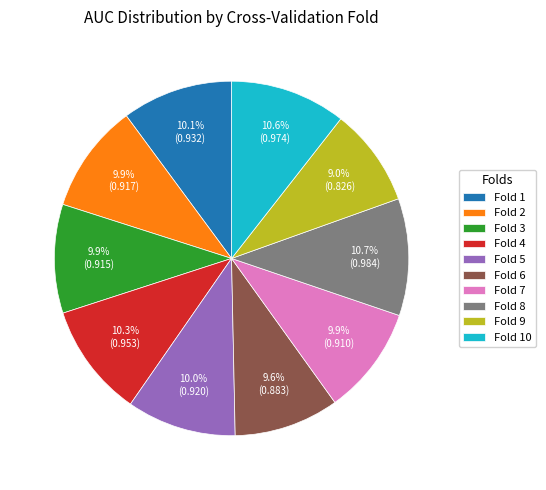

To the nearest percent, what is the difference between the largest and smallest slice percentages?

2%